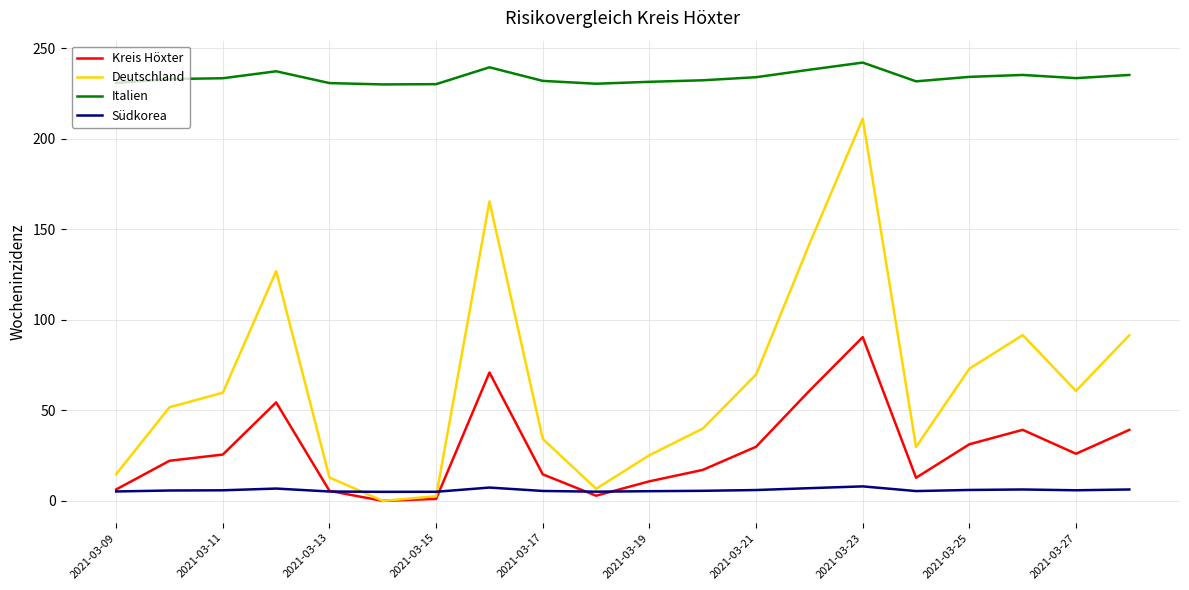

List the series in order of their peak value, lowest first.

Südkorea, Kreis Höxter, Deutschland, Italien